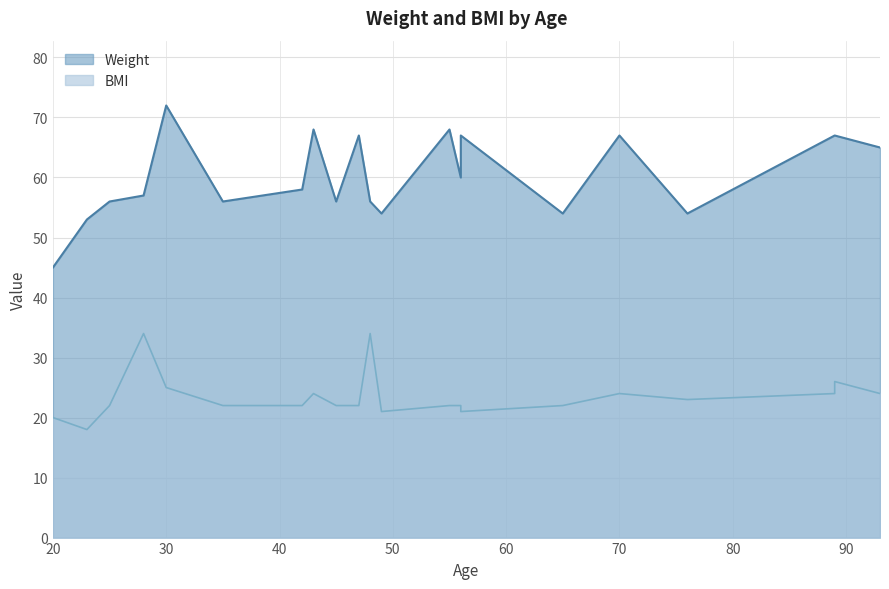

How many lines are shown in the chart?

2